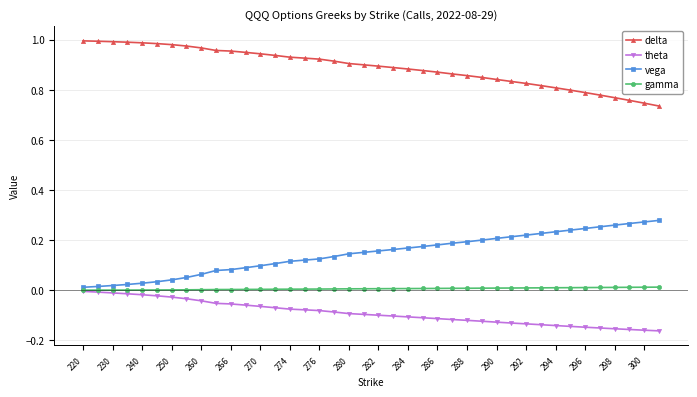

True or false: vega and delta cross at least once.

False